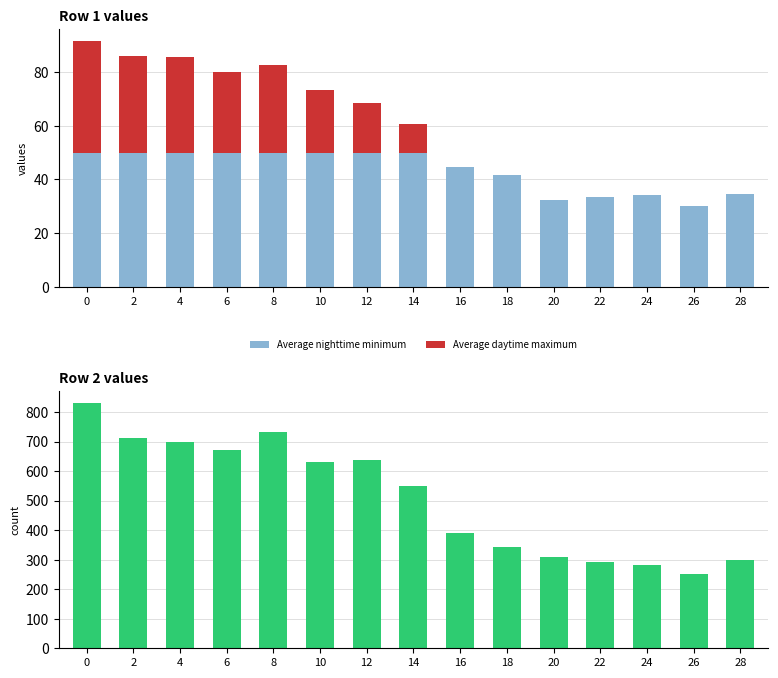

List the labels in order of value, largest first.

0, 8, 2, 4, 6, 12, 10, 14, 16, 18, 20, 28, 22, 24, 26